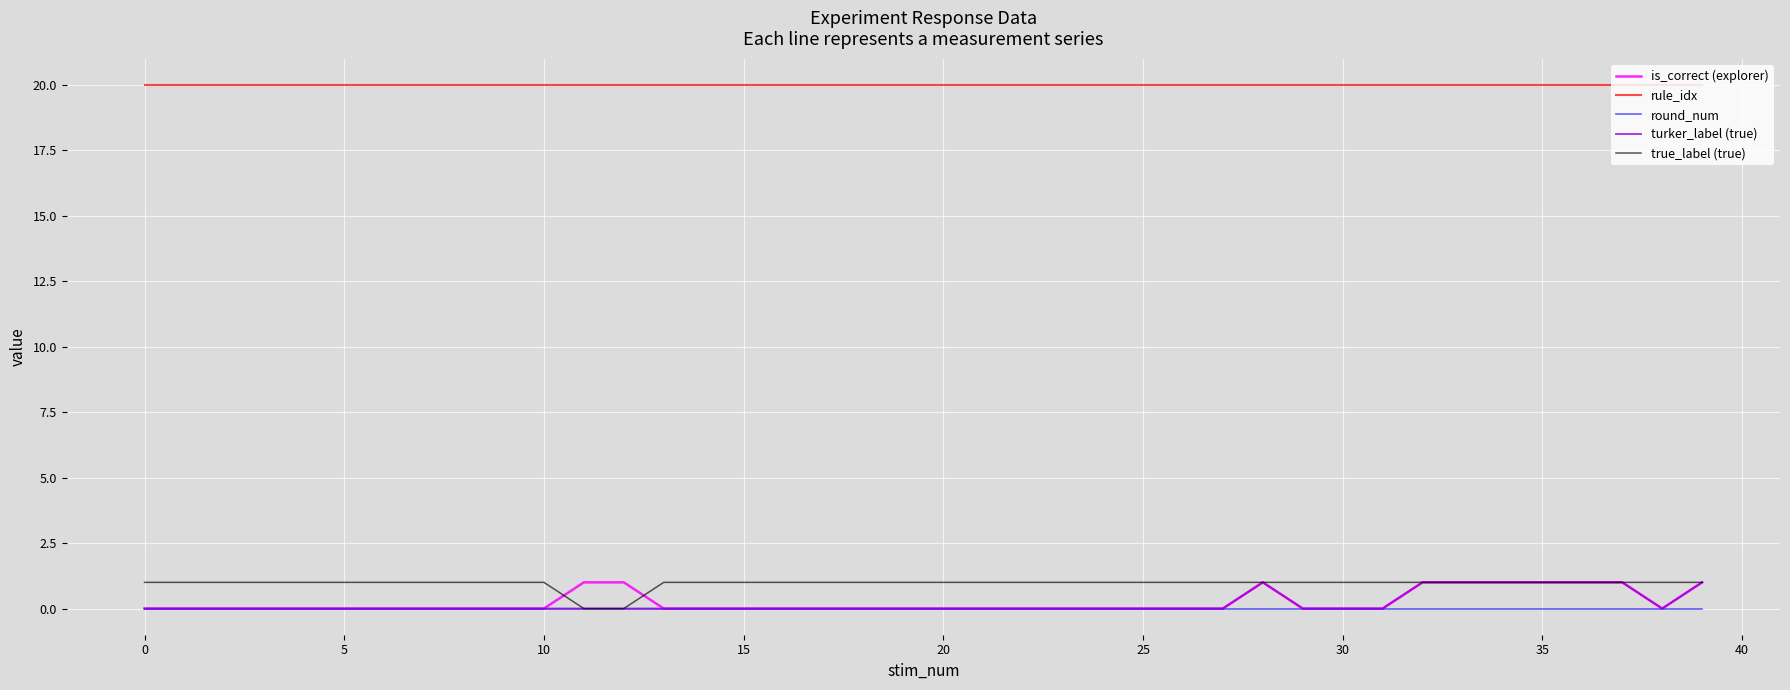

What is the greatest value displayed?

20